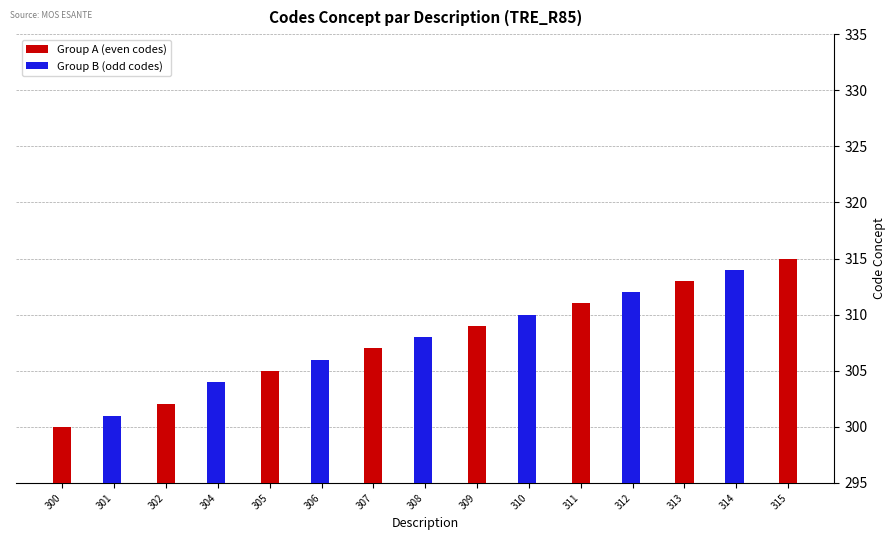

What is the change in value from 305 to 306?

+1